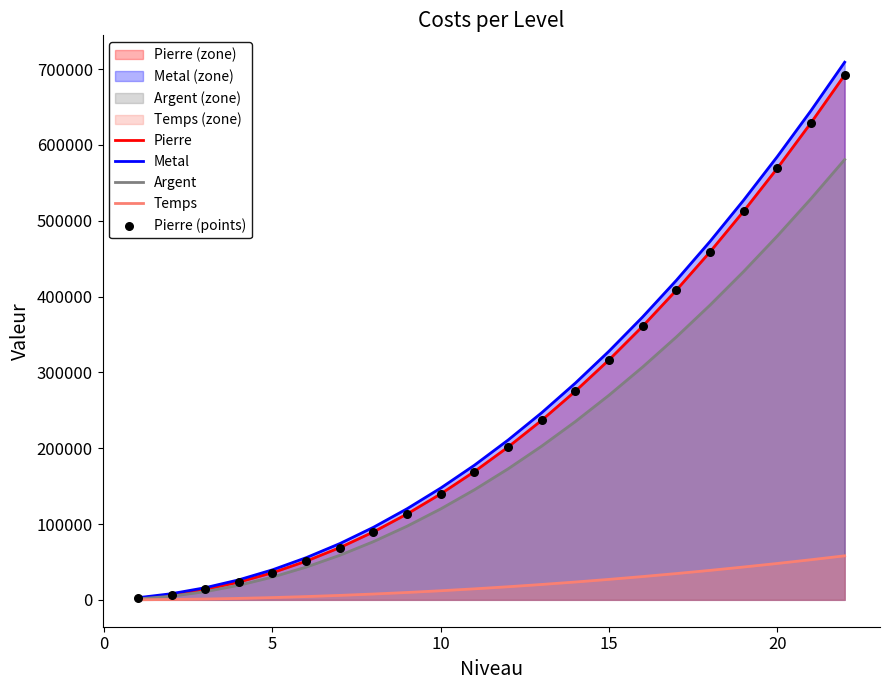

What is the highest value of the Pierre series?

692300